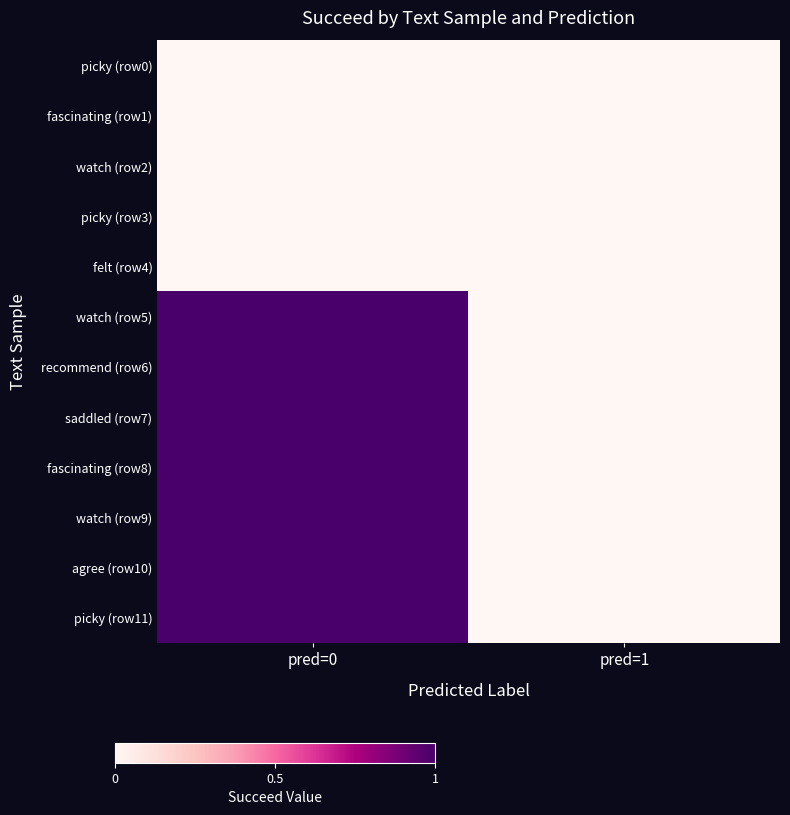

At pred=0, list the series in order from largest to smallest.

watch (row5), recommend (row6), saddled (row7), fascinating (row8), watch (row9), agree (row10), picky (row11), picky (row0), fascinating (row1), watch (row2), picky (row3), felt (row4)